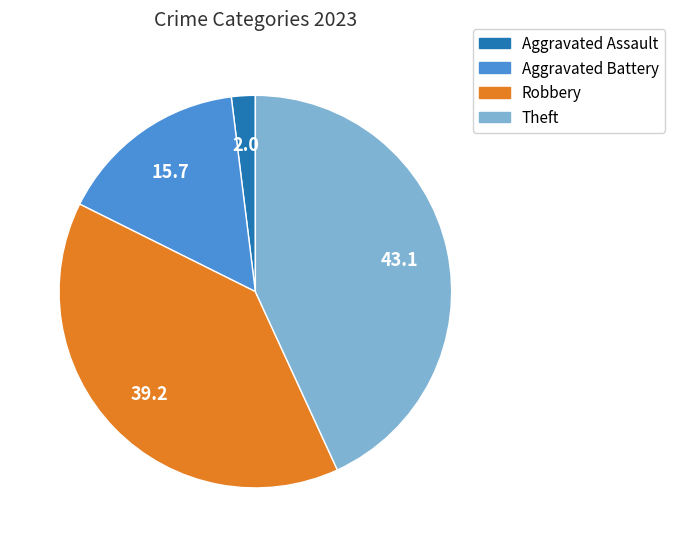

The Theft slice represents 34% of the pie. True or false?

False